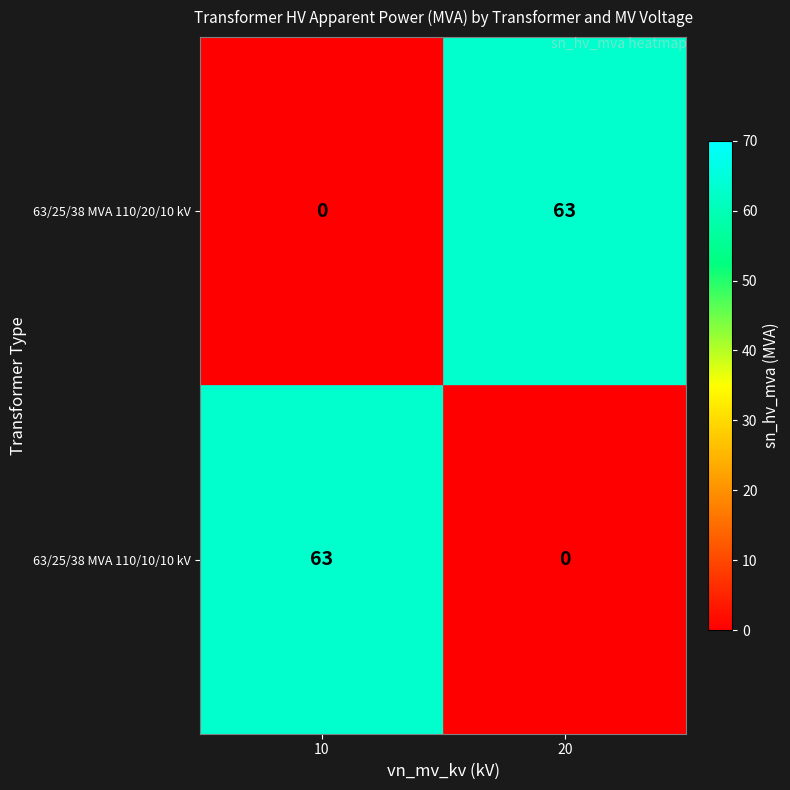

True or false: 63/25/38 MVA 110/10/10 kV has a value of -41 at 20.

False